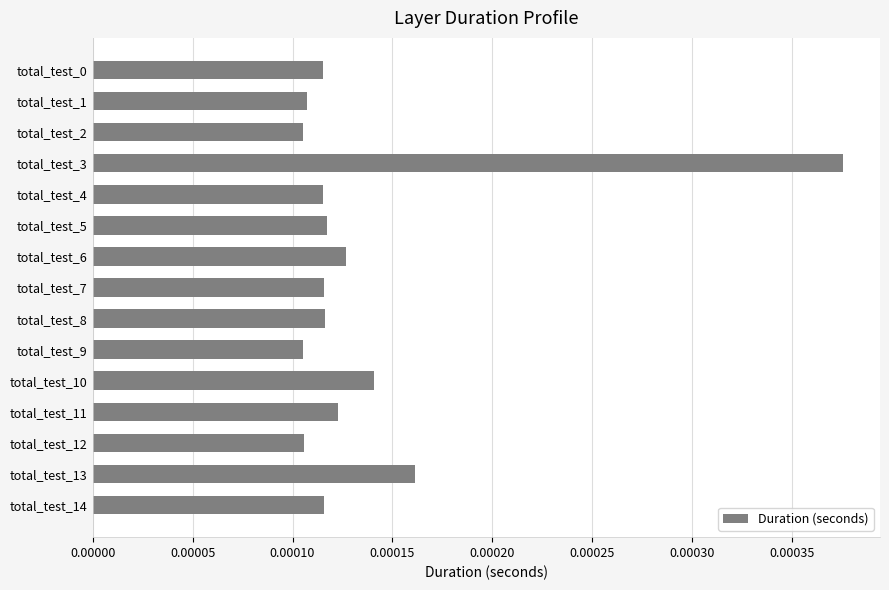

Count the values in the range 0 to 1.

15